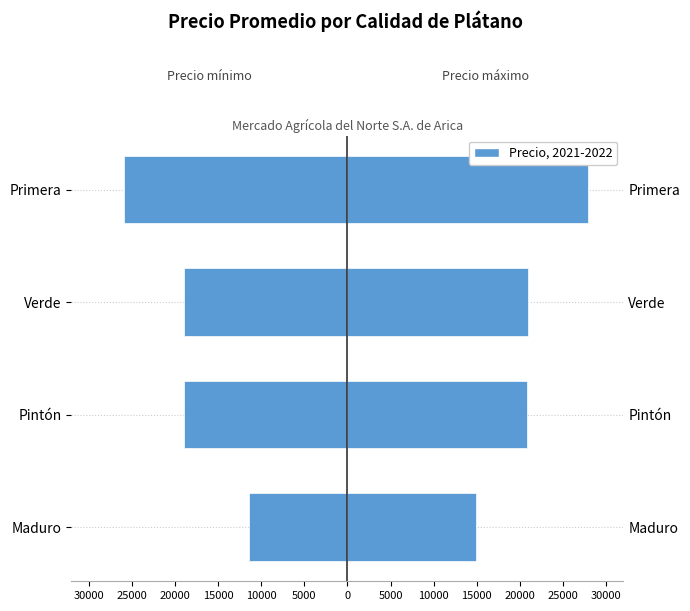

Read the Precio máximo value at Pintón.

20821